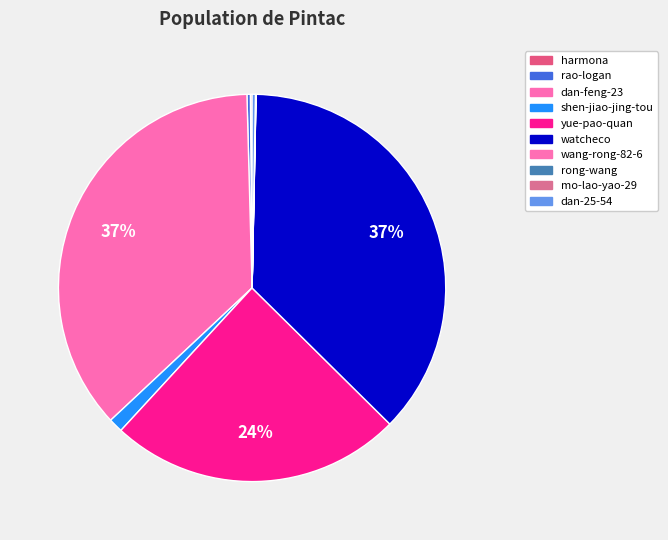

How many segments does this pie chart have?

10